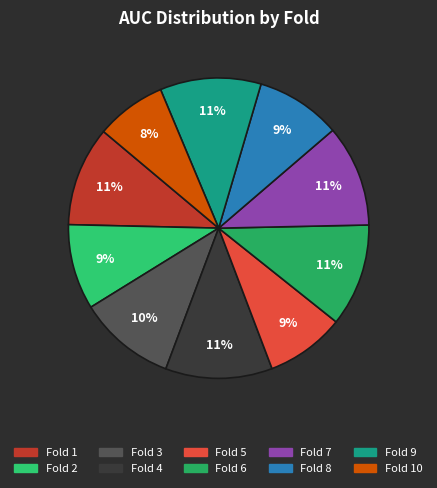

Which slice is the largest?

4